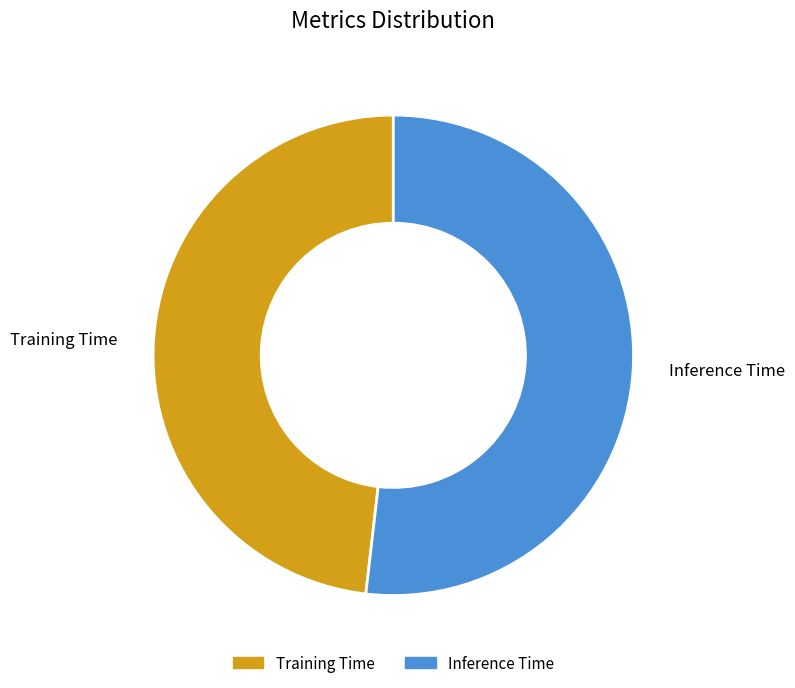

Combined, do Inference Time and Training Time account for over 50%?

Yes